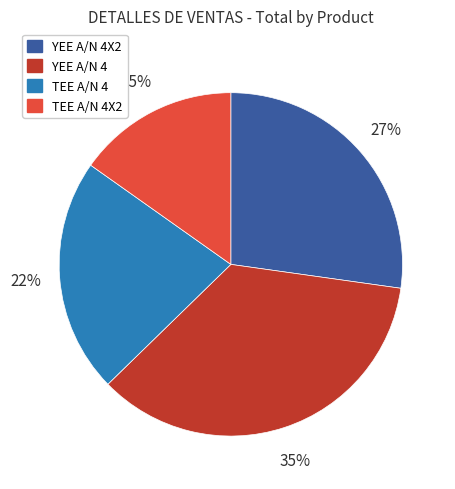

Is there a majority slice in this chart?

No